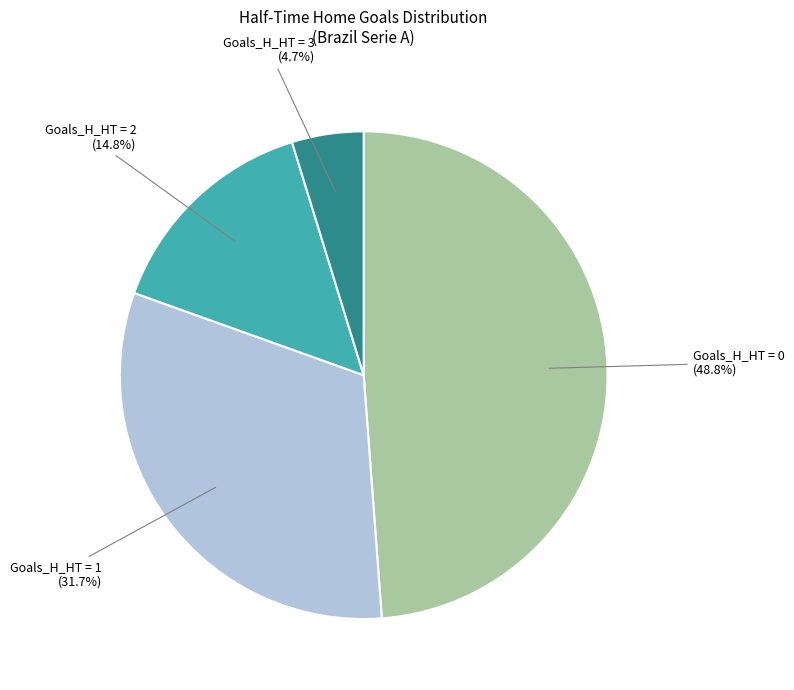

Is there any slice that represents more than half of the pie?

No